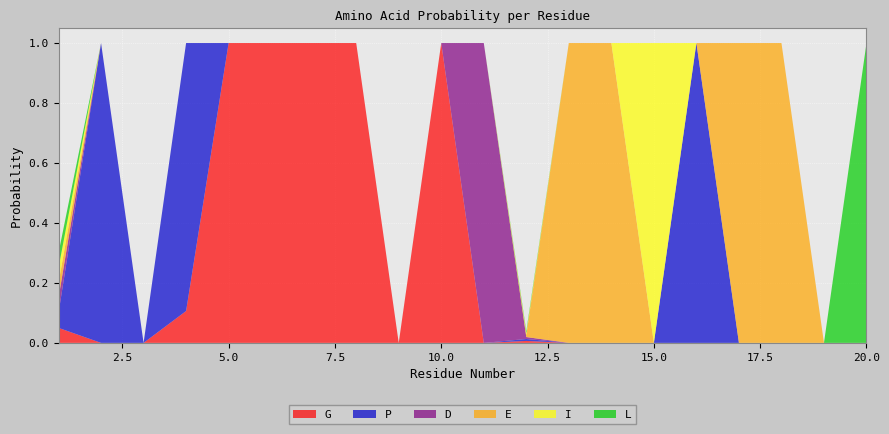

Reading left to right, what are all the values shown in this chart?

G: 0.1	0.0	0.0	0.1	1.0	1.0	1.0	1.0	0.0	1.0	0.0	0.0	0.0	0.0	0.0	0.0	0.0	0.0	0.0	0.0
P: 0.1	1.0	0.0	0.9	0.0	0.0	0.0	0.0	0.0	0.0	0.0	0.0	0.0	0.0	0.0	1.0	0.0	0.0	0.0	0.0
D: 0.1	0.0	0.0	0.0	0.0	0.0	0.0	0.0	0.0	0.0	1.0	0.0	0.0	0.0	0.0	0.0	0.0	0.0	0.0	0.0
E: 0.1	0.0	0.0	0.0	0.0	0.0	0.0	0.0	0.0	0.0	0.0	0.0	1.0	1.0	0.0	0.0	1.0	1.0	0.0	0.0
I: 0.1	0.0	0.0	0.0	0.0	0.0	0.0	0.0	0.0	0.0	0.0	0.0	0.0	0.0	1.0	0.0	0.0	0.0	0.0	0.0
L: 0.1	0.0	0.0	0.0	0.0	0.0	0.0	0.0	0.0	0.0	0.0	0.0	0.0	0.0	0.0	0.0	0.0	0.0	0.0	1.0